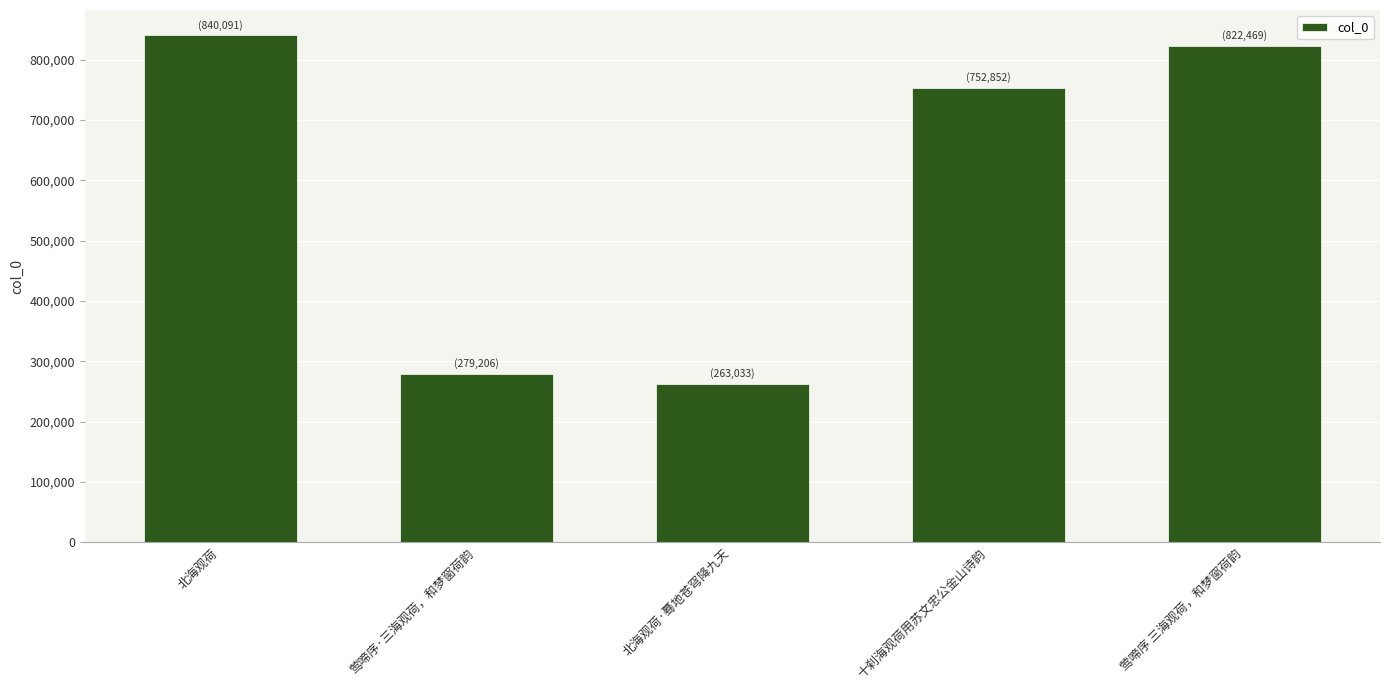

The value at 莺啼序·三海观荷，和梦窗荷韵 is 117814. True or false?

False